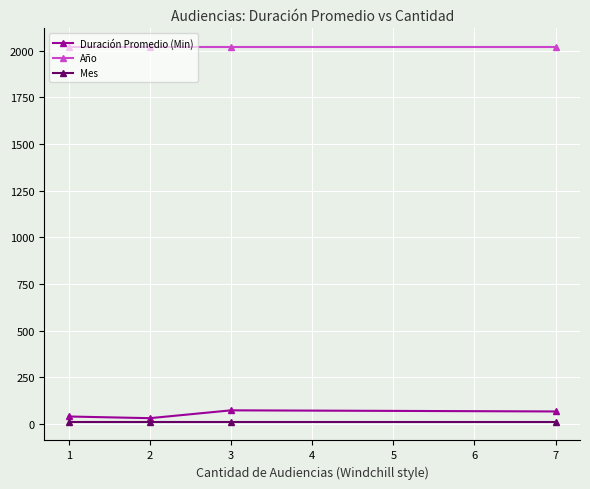

How many series are shown in this chart?

3